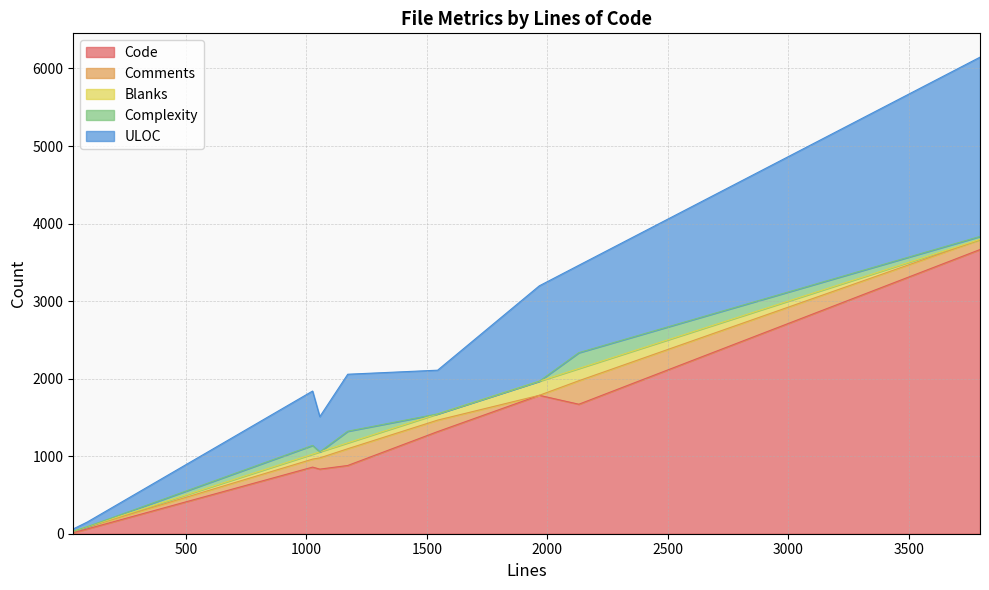

Reading left to right, extract all data points from this chart.

Code: 1056=833	33=14	1545=1317	91=62	1026=859	3796=3665	3796=3665	1172=880	2131=1670	1967=1785
Comments: 1056=145	33=14	1545=148	91=24	1026=103	3796=126	3796=126	1172=216	2131=303	1967=0
Blanks: 1056=78	33=5	1545=80	91=5	1026=64	3796=5	3796=5	1172=76	2131=158	1967=182
Complexity: 1056=0	33=0	1545=0	91=0	1026=113	3796=38	3796=38	1172=150	2131=204	1967=0
ULOC: 1056=454	33=29	1545=564	91=60	1026=701	3796=2312	3796=2312	1172=735	2131=1127	1967=1230